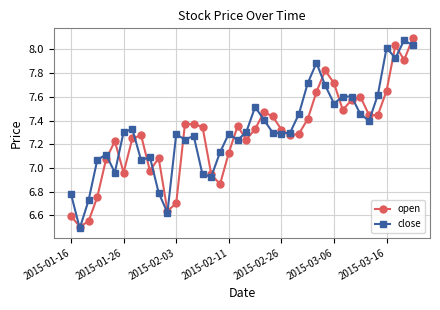

True or false: open has more than 1 points higher than both neighbors.

True